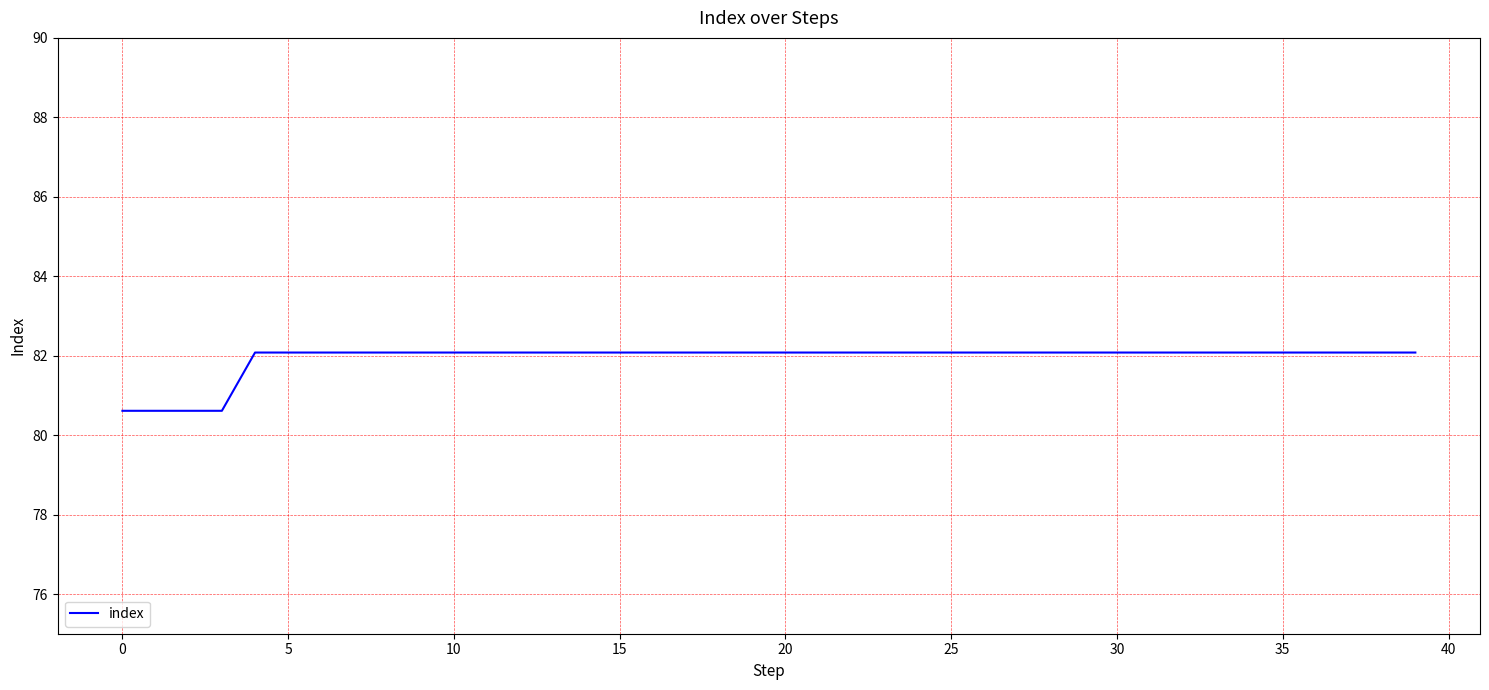

What is the difference between the maximum and minimum values?

1.5